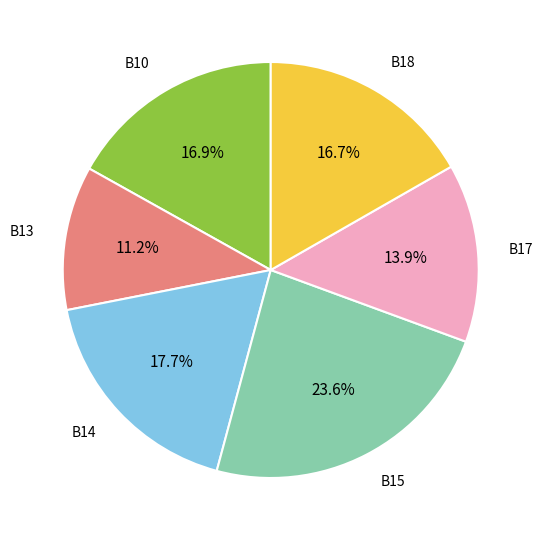

Is there a majority slice in this chart?

No